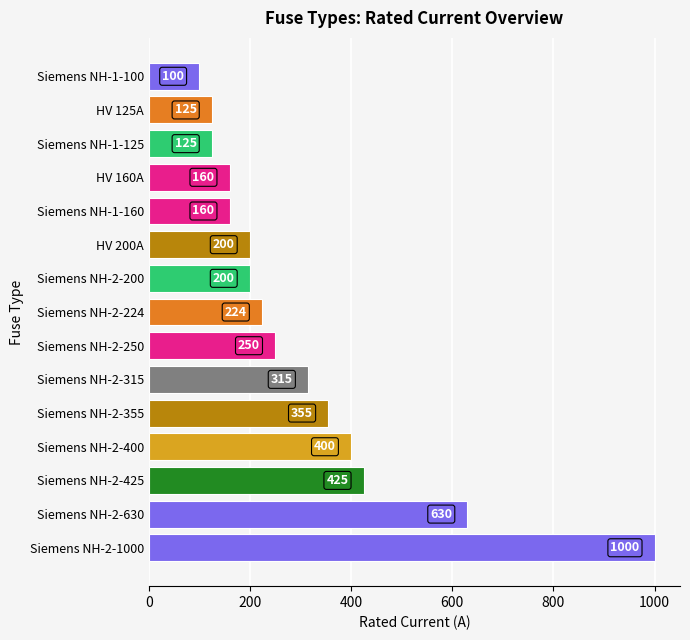

The value at Siemens NH-2-355 is 355. True or false?

True